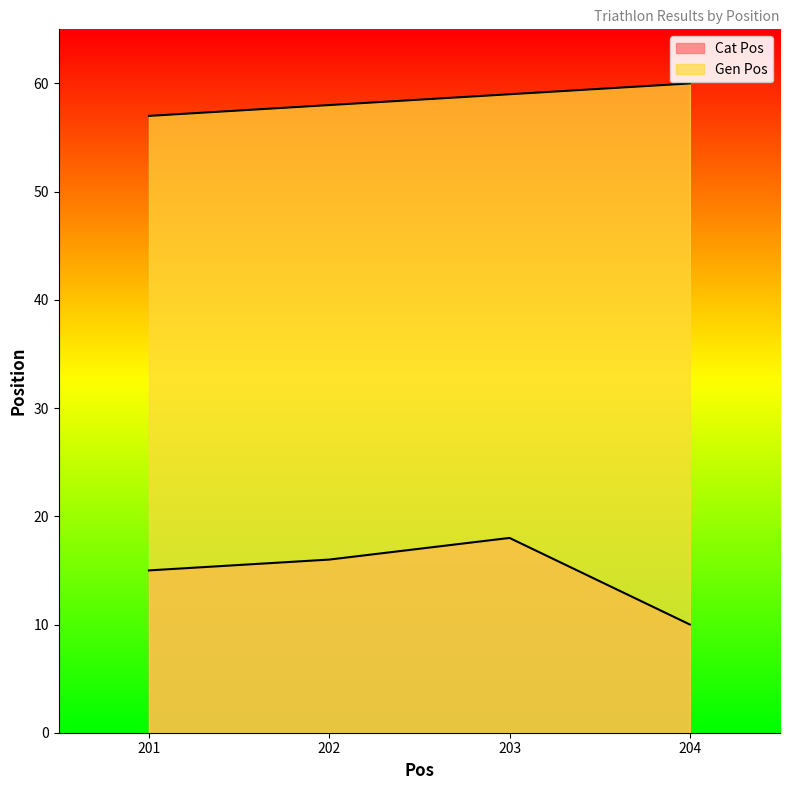

How many values in the Gen Pos series exceed 59?

1